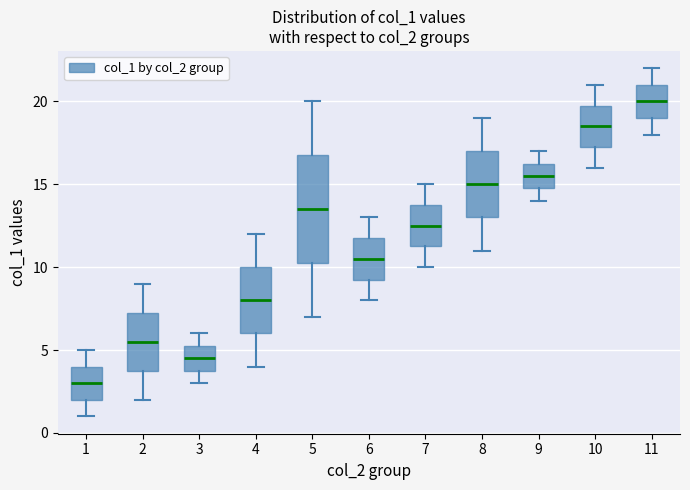

Reading left to right, read every box against the y-axis: the position of its median line, the range the box covers, and the ends of its whiskers. The values are not printed on the chart, so give them approximately, as read against the axis.

1: median 3.0, box 2.0 to 4.0, whiskers 1.0 to 5.0
2: median 5.5, box 4.0 to 7.5, whiskers 2.0 to 9.0
3: median 4.5, box 4.0 to 5.5, whiskers 3.0 to 6.0
4: median 8.0, box 6.0 to 10.0, whiskers 4.0 to 12.0
5: median 13.5, box 10.5 to 17.0, whiskers 7.0 to 20.0
6: median 10.5, box 9.5 to 12.0, whiskers 8.0 to 13.0
7: median 12.5, box 11.5 to 14.0, whiskers 10.0 to 15.0
8: median 15.0, box 13.0 to 17.0, whiskers 11.0 to 19.0
9: median 15.5, box 15.0 to 16.5, whiskers 14.0 to 17.0
10: median 18.5, box 17.5 to 20.0, whiskers 16.0 to 21.0
11: median 20.0, box 19.0 to 21.0, whiskers 18.0 to 22.0